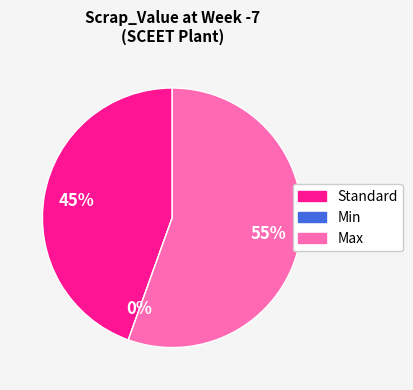

Is it true that Min is 13% of the pie?

False